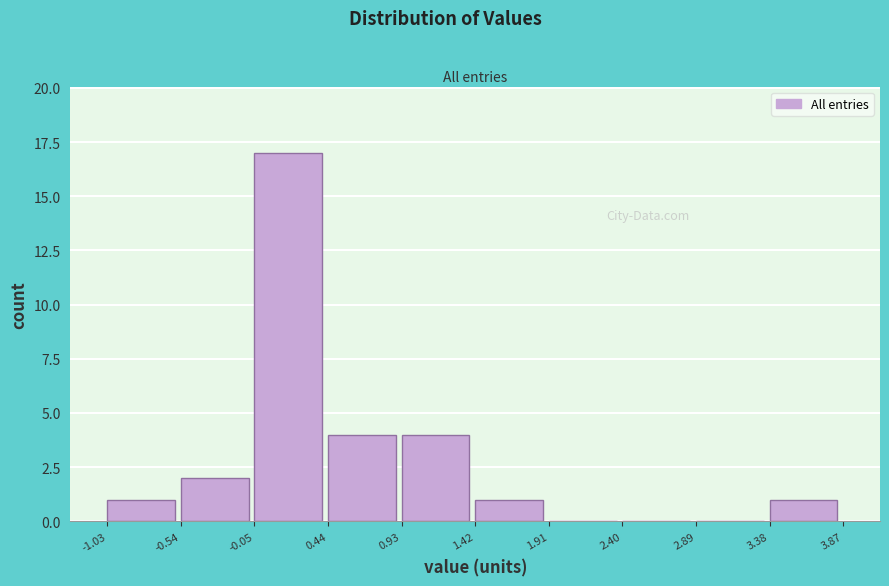

Reading left to right, list every bar in this chart as the range it spans on the x-axis followed by its height. The values are not printed on the chart, so give them approximately, as read against the axis.

-1.03 to -0.54: 1
-0.54 to -0.05: 2
-0.05 to 0.44: 17
0.44 to 0.93: 4
0.93 to 1.42: 4
1.42 to 1.91: 1
1.91 to 2.40: 0
2.40 to 2.89: 0
2.89 to 3.38: 0
3.38 to 3.87: 1